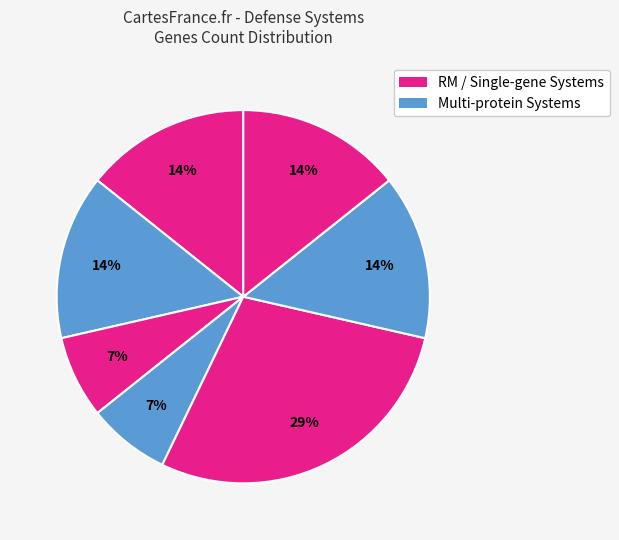

How many segments does this pie chart have?

7